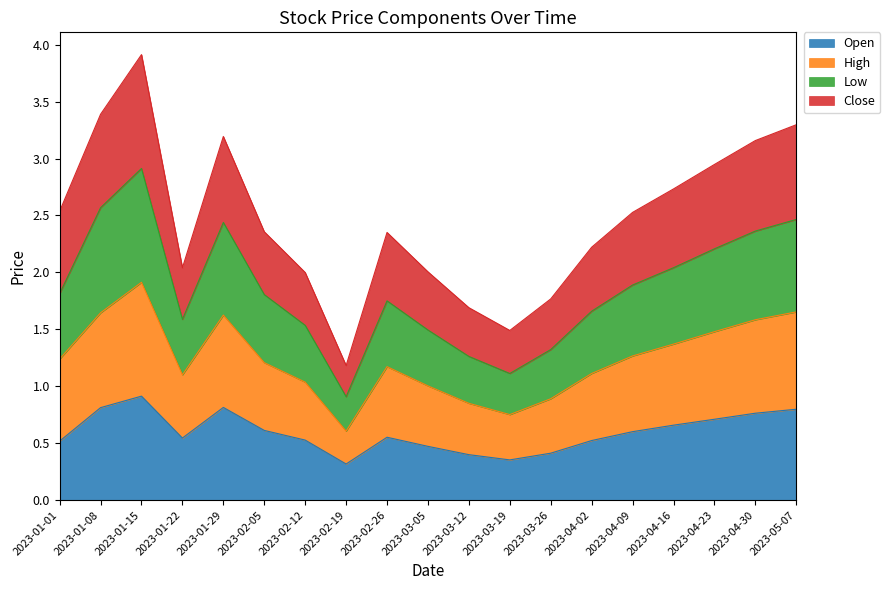

What is the spread (max minus min) of values at 2023-05-07?

2.5